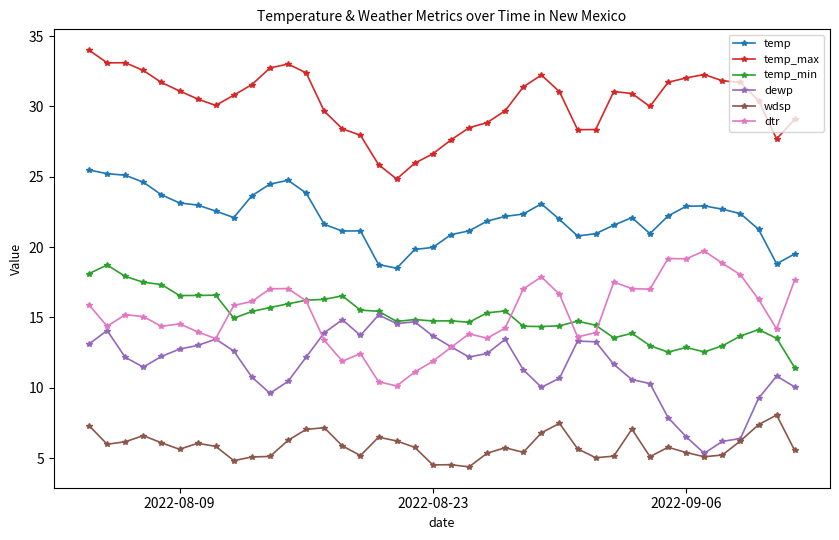

What is the value of the temp_max point at the 32nd from the left?

30.0